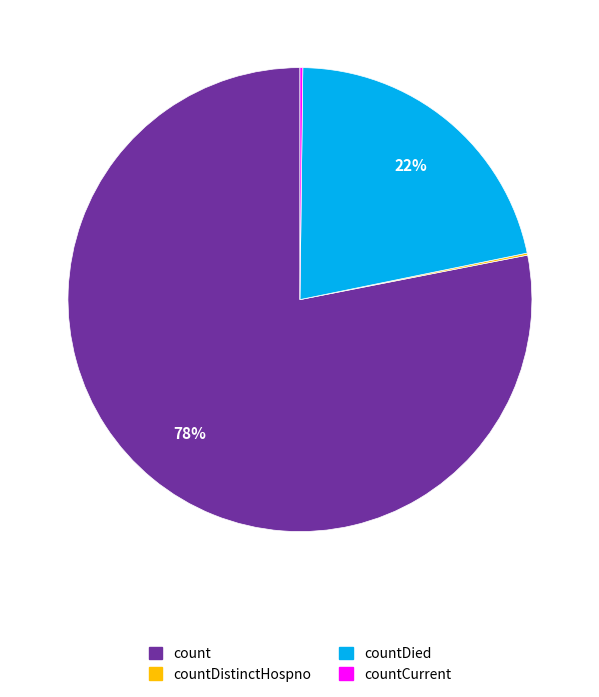

To the nearest percent, what is the difference between the largest and smallest slice percentages?

78%